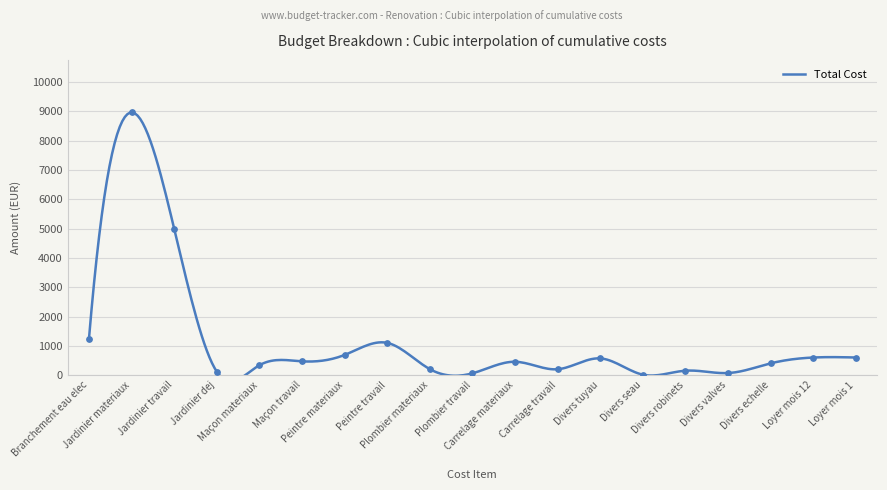

Approximately how many times larger is the value at Loyer mois 12 compared to Peintre travail?

0.5